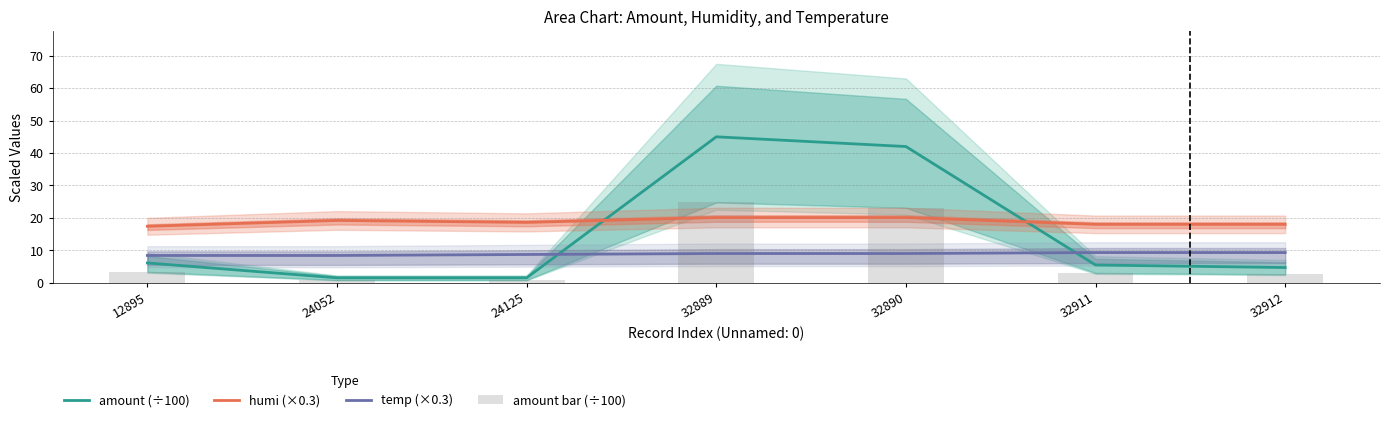

Where is humi (×0.3) nearest to the value 18?

32911